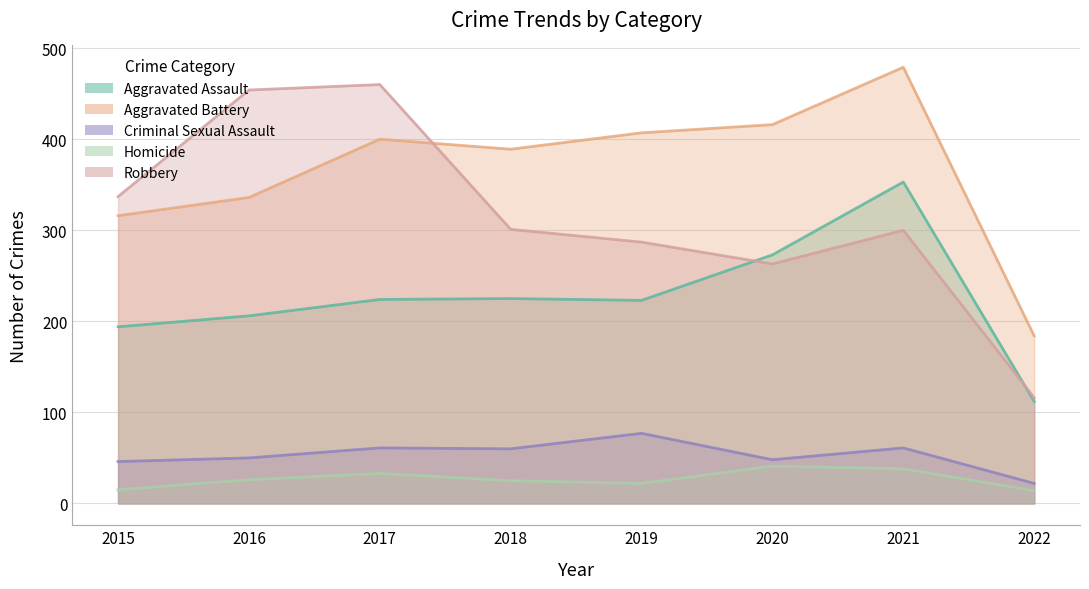

Reading left to right, extract all data points from this chart.

Aggravated Assault: 194	206	224	225	223	273	353	112
Aggravated Battery: 316	336	400	389	407	416	479	184
Criminal Sexual Assault: 46	50	61	60	77	48	61	22
Homicide: 15	26	33	25	22	41	38	14
Robbery: 337	454	460	301	287	263	300	116